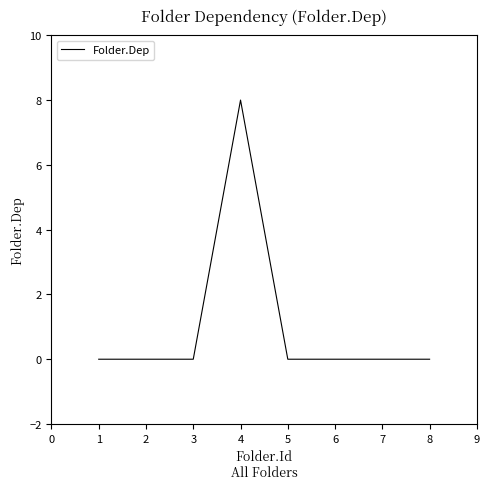

Is it true that the value at 1 is 5?

False